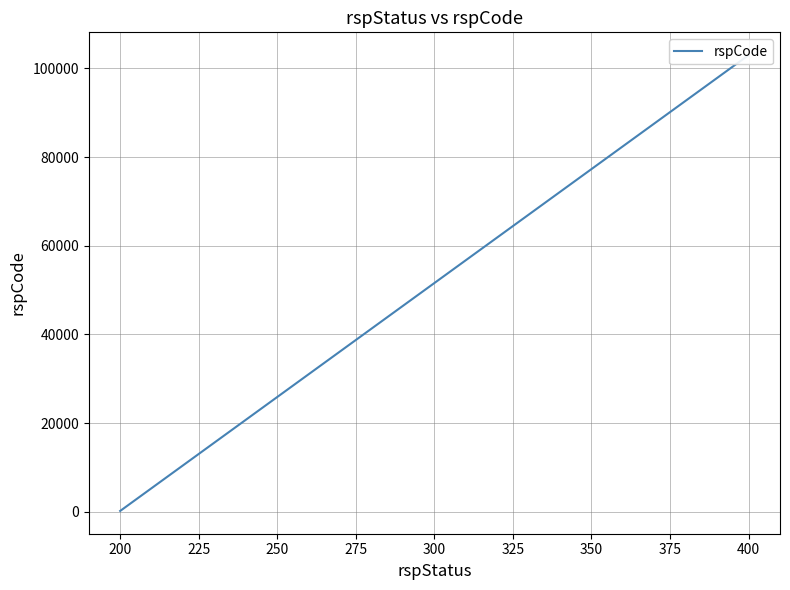

The value at 400 is 156021. True or false?

False